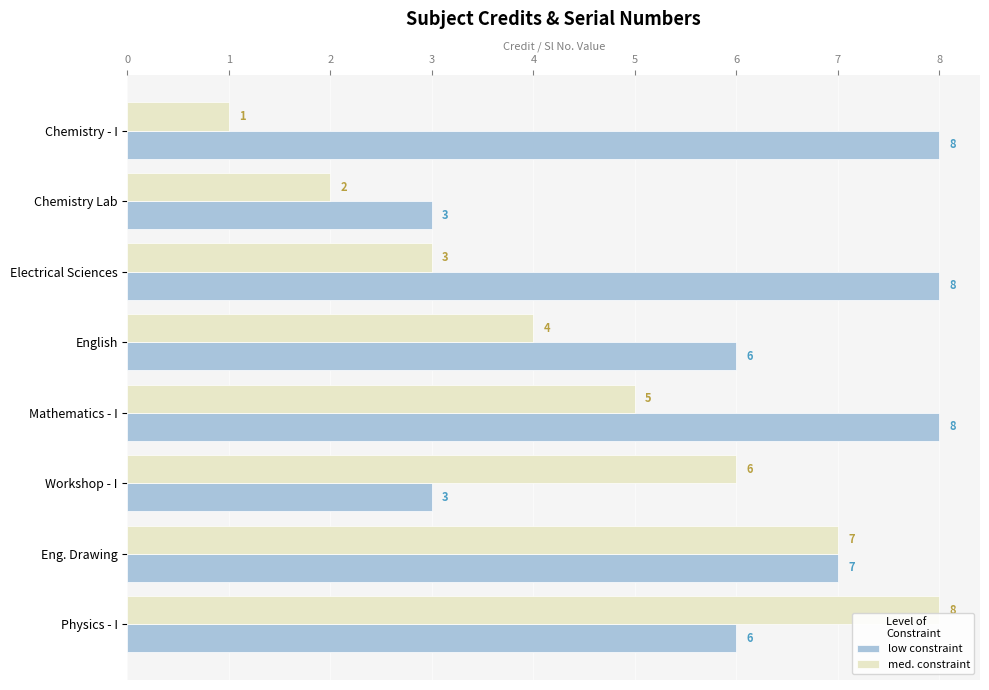

Which series has the widest spread of values?

med. constraint